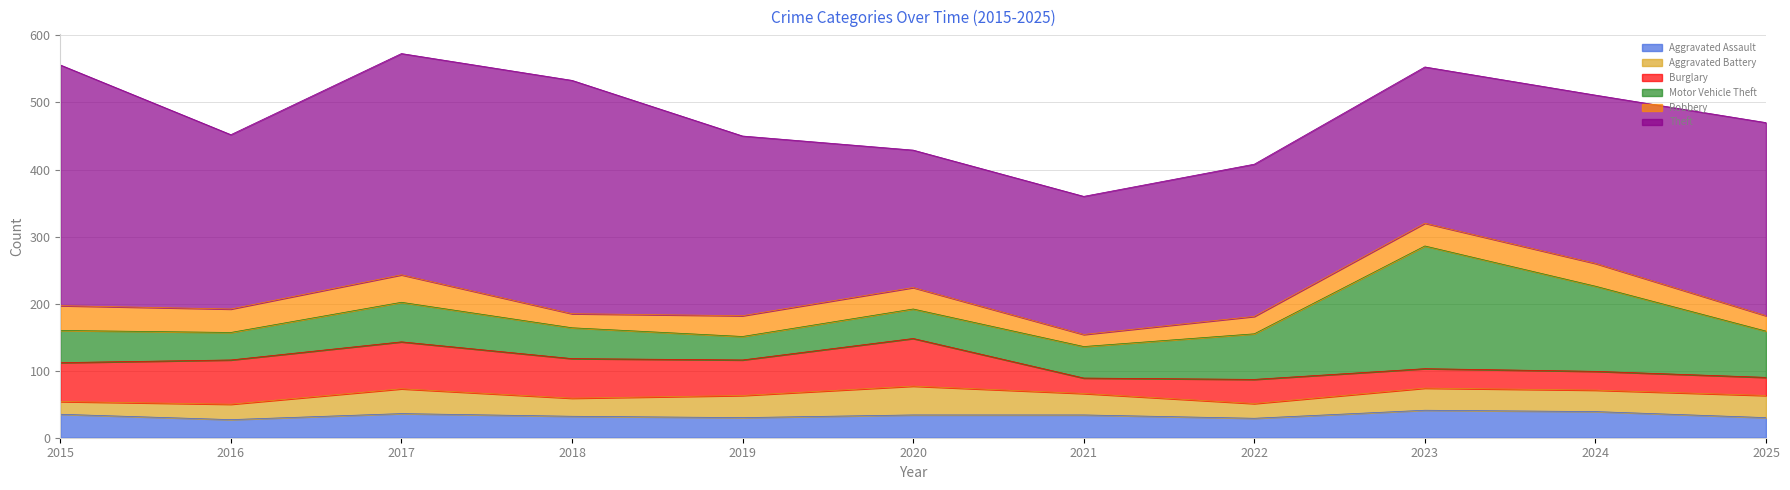

In Theft, how many points are higher than both neighbors (excluding endpoints)?

1